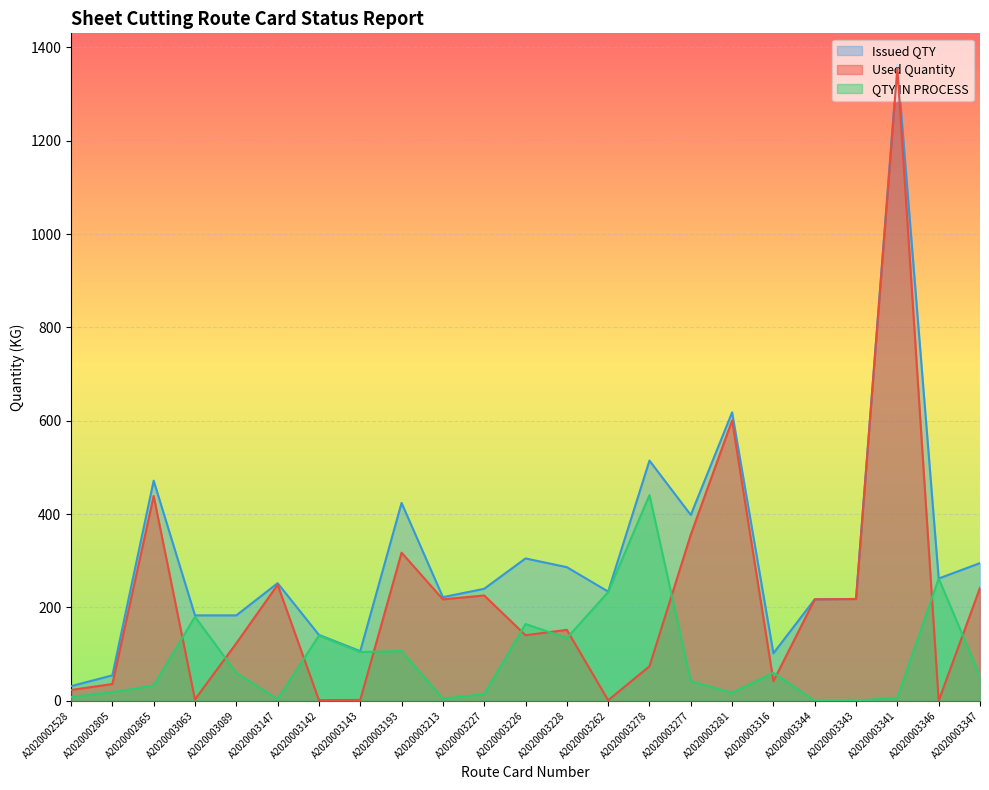

Which series ends up on top after the final intersection of QTY IN PROCESS and Used Quantity?

Used Quantity